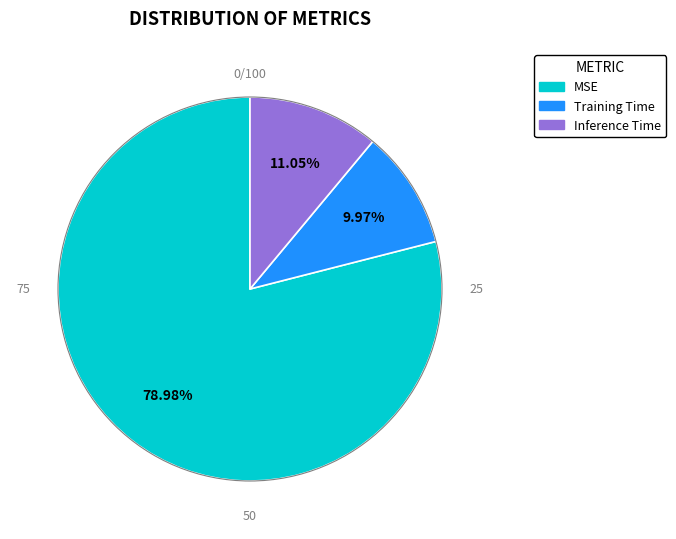

What is the largest slice in the pie chart?

MSE